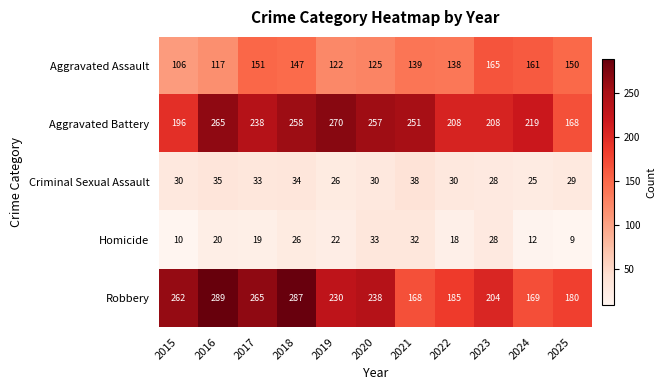

What is the total value across all series at 2024?

586